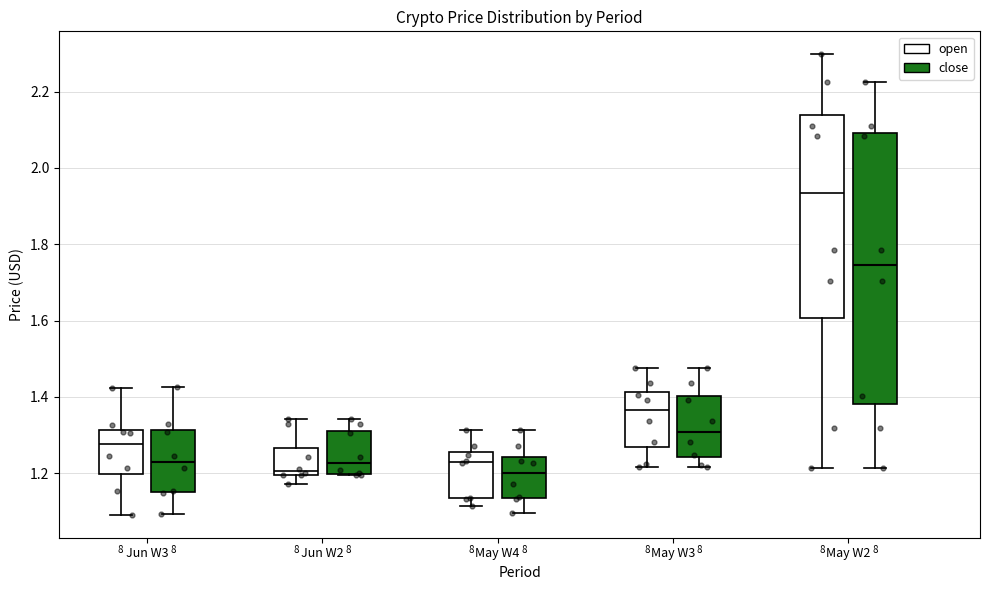

Which box is the tallest, from its lower edge to its upper edge?

May W2 (close)